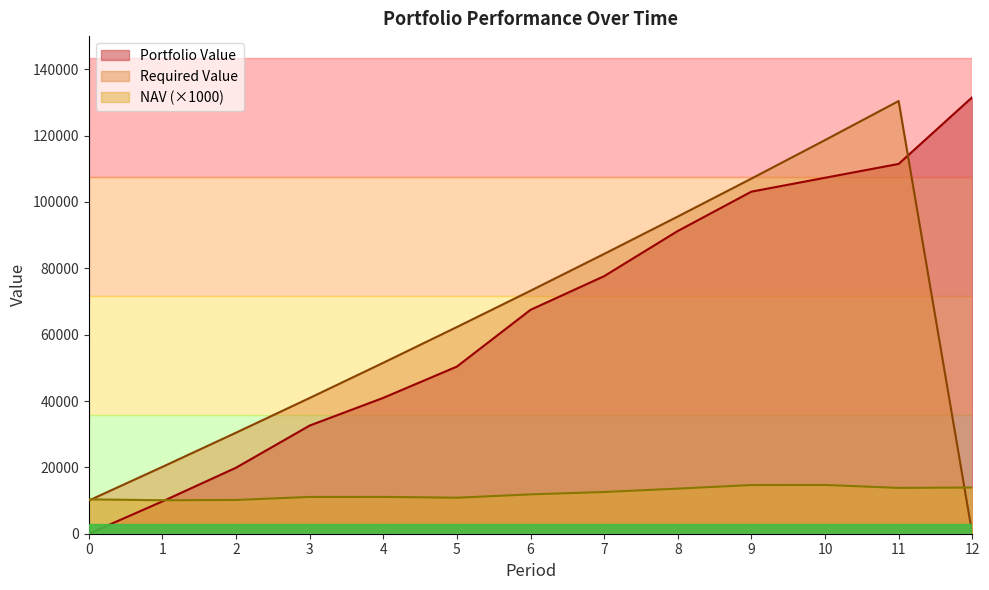

Between which two adjacent categories do NAV and Portfolio Value first intersect?

1 and 2